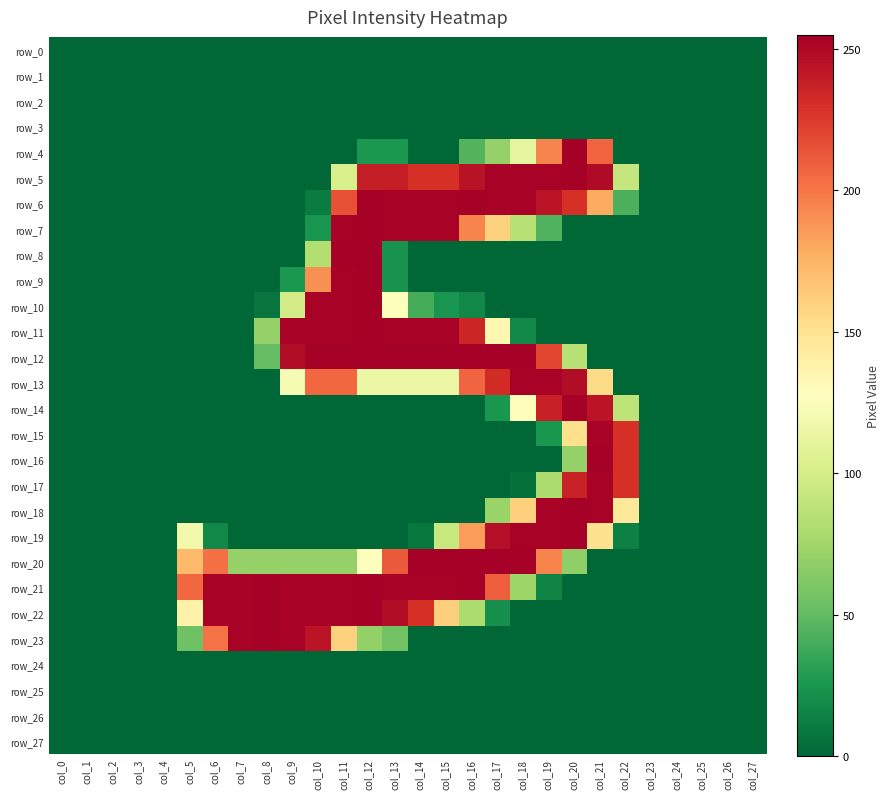

Reading left to right, extract all data points from this chart.

row_0: 0	0	0	0	0	0	0	0	0	0	0	0	0	0	0	0	0	0	0	0	0	0	0	0	0	0	0	0
row_1: 0	0	0	0	0	0	0	0	0	0	0	0	0	0	0	0	0	0	0	0	0	0	0	0	0	0	0	0
row_2: 0	0	0	0	0	0	0	0	0	0	0	0	0	0	0	0	0	0	0	0	0	0	0	0	0	0	0	0
row_3: 0	0	0	0	0	0	0	0	0	0	0	0	0	0	0	0	0	0	0	0	0	0	0	0	0	0	0	0
row_4: 0	0	0	0	0	0	0	0	0	0	0	0	26	26	0	0	45	70	112	195	255	207	0	0	0	0	0	0
row_5: 0	0	0	0	0	0	0	0	0	0	0	102	239	239	230	230	245	253	253	253	254	249	92	0	0	0	0	0
row_6: 0	0	0	0	0	0	0	0	0	0	11	215	254	253	253	253	254	253	253	244	230	179	42	0	0	0	0	0
row_7: 0	0	0	0	0	0	0	0	0	0	24	253	254	253	253	253	195	160	85	44	0	0	0	0	0	0	0	0
row_8: 0	0	0	0	0	0	0	0	0	0	83	254	254	23	0	0	0	0	0	0	0	0	0	0	0	0	0	0
row_9: 0	0	0	0	0	0	0	0	0	26	190	253	254	23	0	0	0	0	0	0	0	0	0	0	0	0	0	0
row_10: 0	0	0	0	0	0	0	0	7	99	253	253	254	128	40	24	17	0	0	0	0	0	0	0	0	0	0	0
row_11: 0	0	0	0	0	0	0	0	70	253	253	253	254	253	253	253	235	134	17	0	0	0	0	0	0	0	0	0
row_12: 0	0	0	0	0	0	0	0	51	248	254	254	254	254	254	254	254	254	254	220	85	0	0	0	0	0	0	0
row_13: 0	0	0	0	0	0	0	0	0	122	206	206	115	115	115	115	207	232	253	253	248	155	0	0	0	0	0	0
row_14: 0	0	0	0	0	0	0	0	0	0	0	0	0	0	0	0	0	25	129	238	254	244	88	0	0	0	0	0
row_15: 0	0	0	0	0	0	0	0	0	0	0	0	0	0	0	0	0	0	0	25	152	253	230	0	0	0	0	0
row_16: 0	0	0	0	0	0	0	0	0	0	0	0	0	0	0	0	0	0	0	0	70	254	230	0	0	0	0	0
row_17: 0	0	0	0	0	0	0	0	0	0	0	0	0	0	0	0	0	0	5	80	237	253	230	0	0	0	0	0
row_18: 0	0	0	0	0	0	0	0	0	0	0	0	0	0	0	0	0	72	161	253	254	253	145	0	0	0	0	0
row_19: 0	0	0	0	0	119	17	0	0	0	0	0	0	0	9	93	185	247	253	253	254	151	13	0	0	0	0	0
row_20: 0	0	0	0	0	172	203	70	70	70	70	70	128	212	254	254	254	254	254	195	68	0	0	0	0	0	0	0
row_21: 0	0	0	0	0	206	253	253	254	253	253	253	254	253	253	253	254	210	73	15	0	0	0	0	0	0	0	0
row_22: 0	0	0	0	0	138	253	253	254	253	253	253	254	248	230	162	80	21	0	0	0	0	0	0	0	0	0	0
row_23: 0	0	0	0	0	55	202	253	254	253	244	160	69	56	0	0	0	0	0	0	0	0	0	0	0	0	0	0
row_24: 0	0	0	0	0	0	0	0	0	0	0	0	0	0	0	0	0	0	0	0	0	0	0	0	0	0	0	0
row_25: 0	0	0	0	0	0	0	0	0	0	0	0	0	0	0	0	0	0	0	0	0	0	0	0	0	0	0	0
row_26: 0	0	0	0	0	0	0	0	0	0	0	0	0	0	0	0	0	0	0	0	0	0	0	0	0	0	0	0
row_27: 0	0	0	0	0	0	0	0	0	0	0	0	0	0	0	0	0	0	0	0	0	0	0	0	0	0	0	0